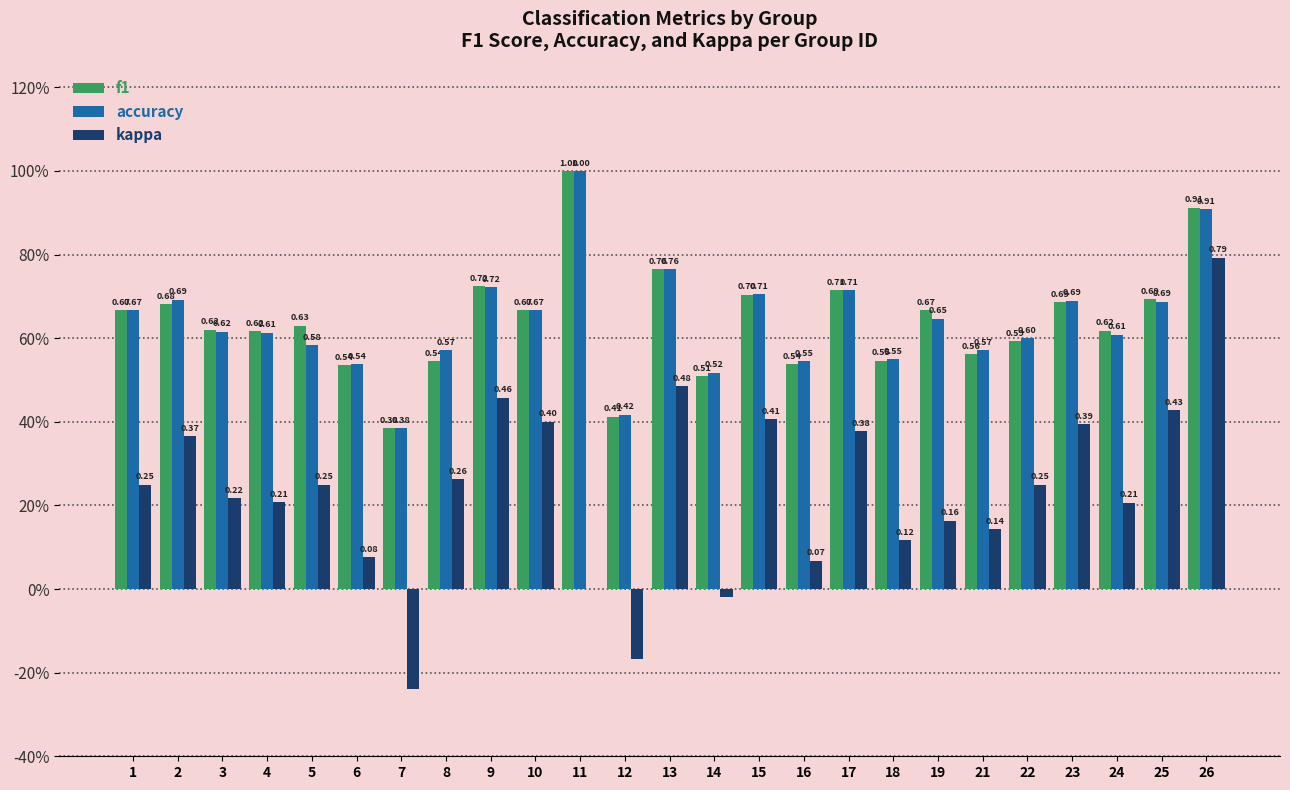

Does the chart contain stacked bars?

No